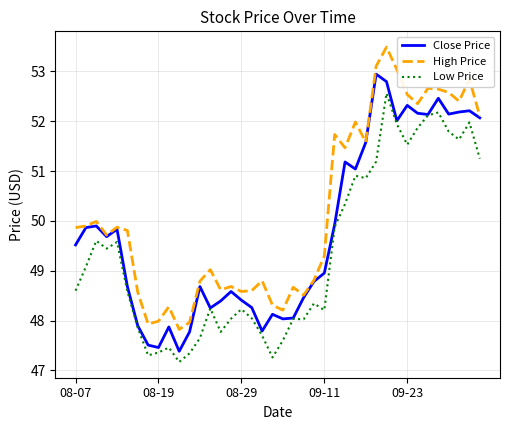

List the series in order of their overall mean, lowest first.

Low Price, Close Price, High Price